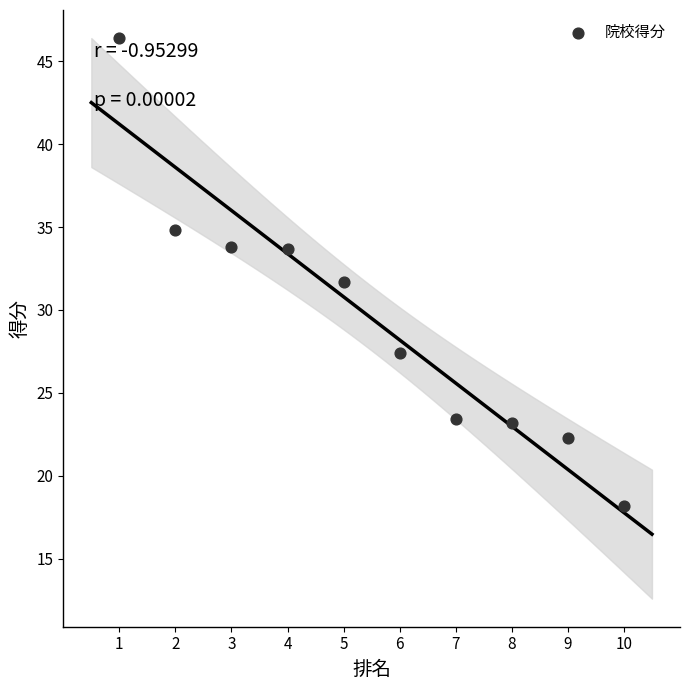

What is the range of X values (max minus min)?

9.0